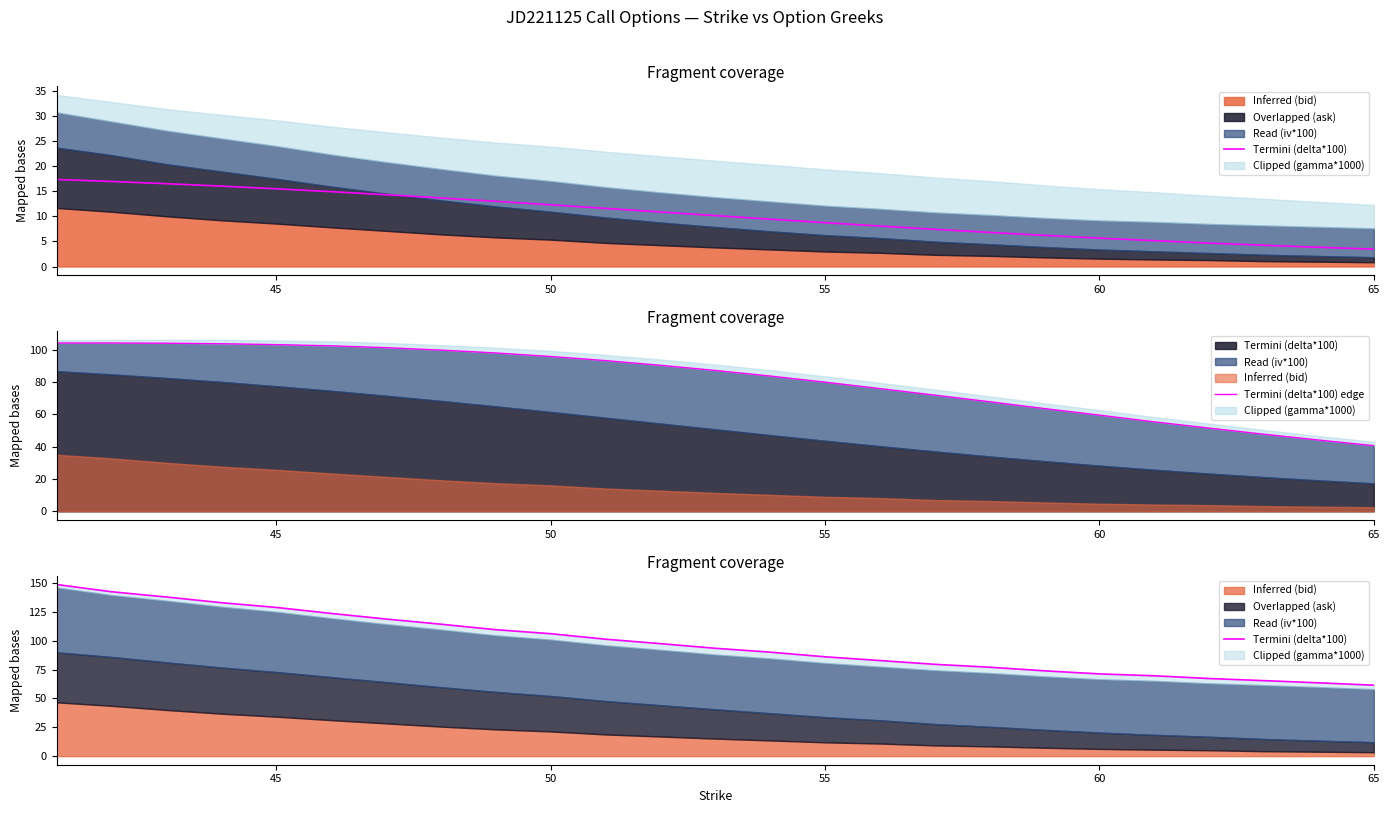

Is the value of Termini (delta*100) edge at 7 greater than the value of Termini (delta*100) at 60?

No